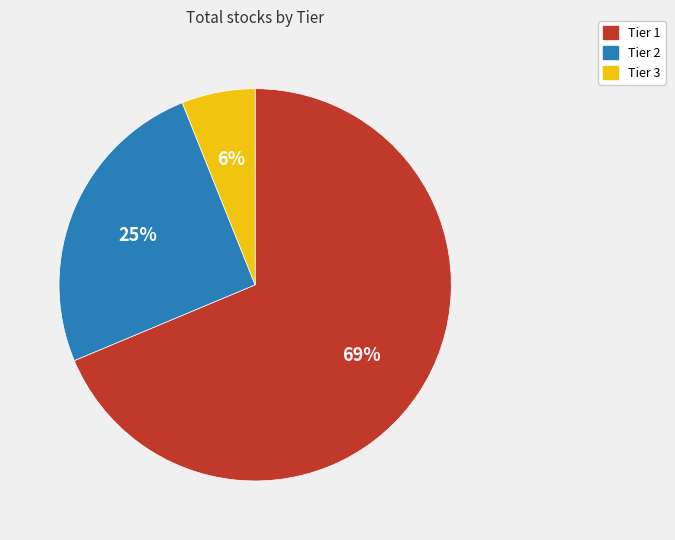

To the nearest percent, what is the combined percentage of Tier 3 and Tier 1?

75%